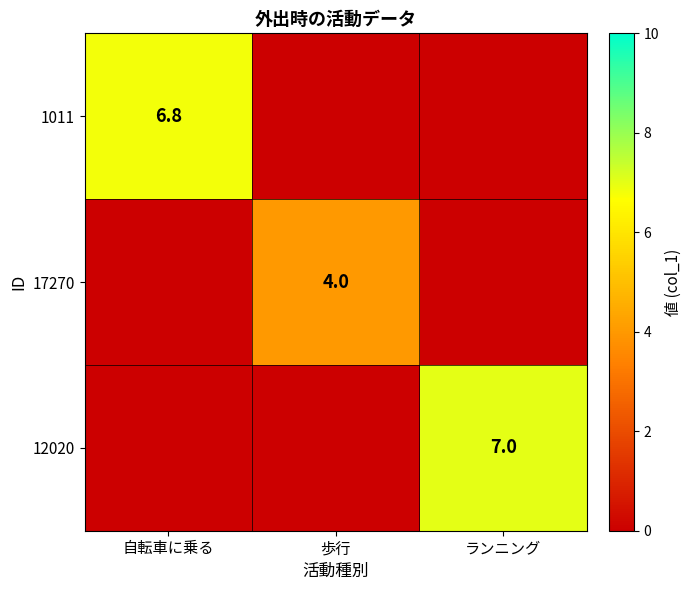

Count the number of categories in the chart.

3